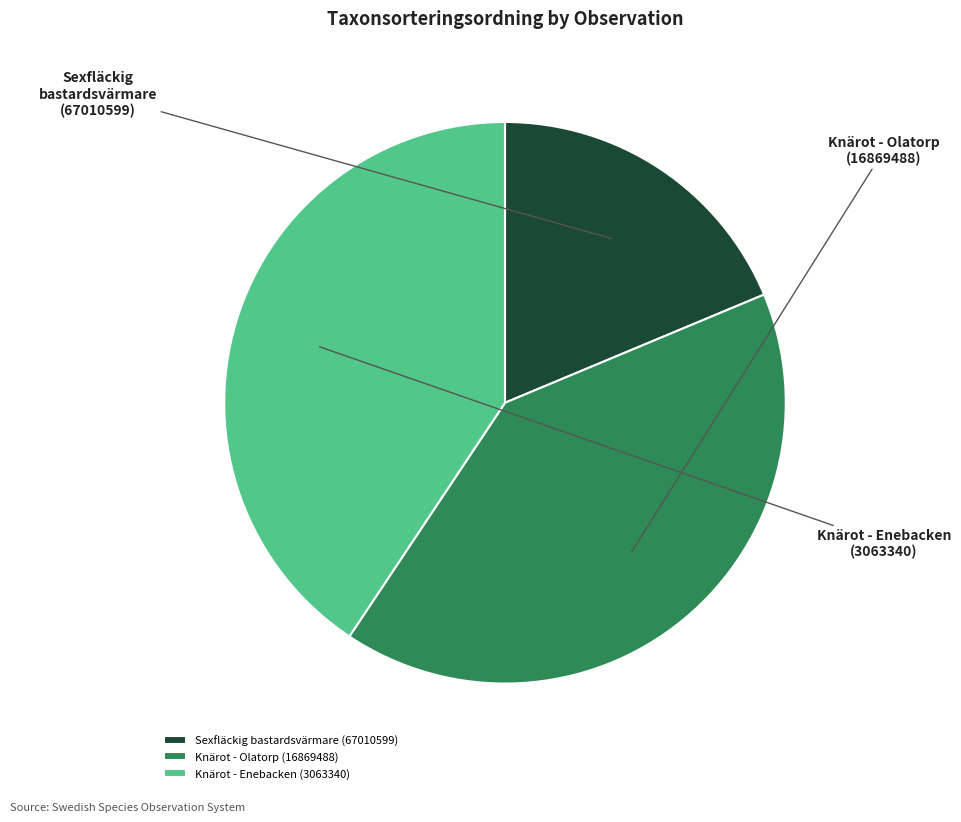

What is the largest slice in the pie chart?

Knärot - Olatorp (16869488)